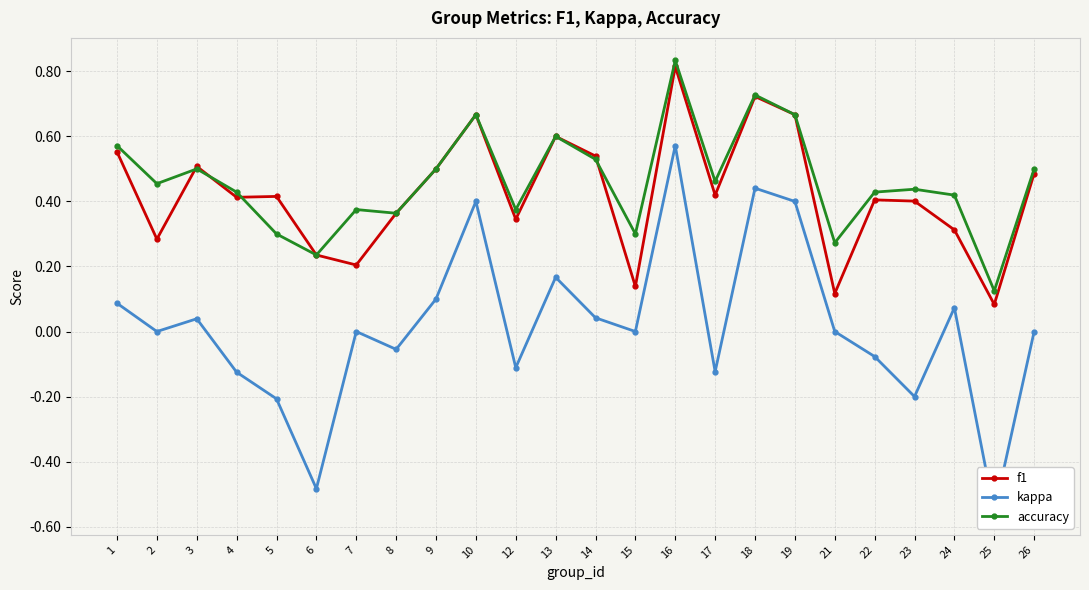

At which label is accuracy closest to 0?

25